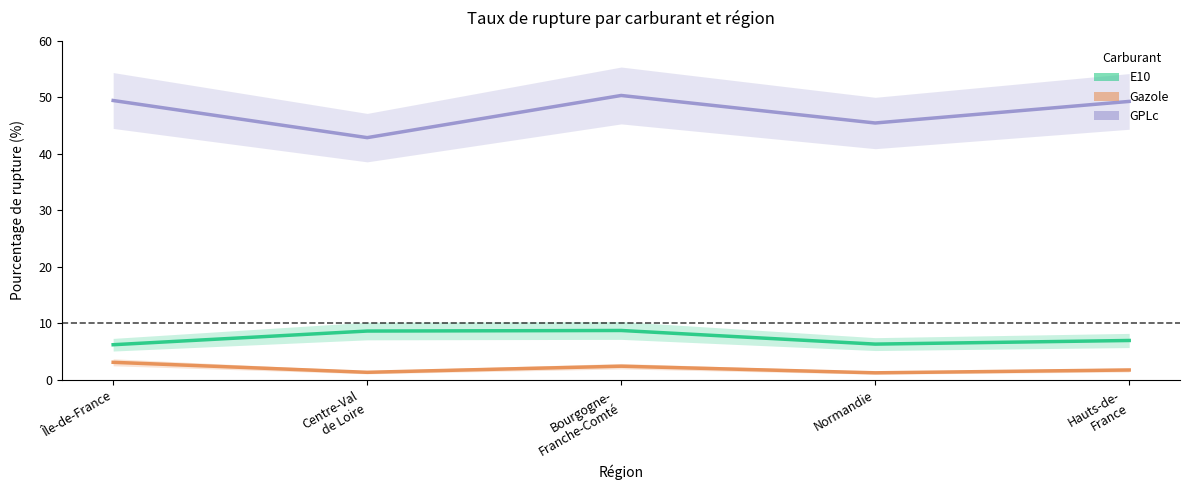

In E10, how many points are lower than both neighbors (excluding endpoints)?

1